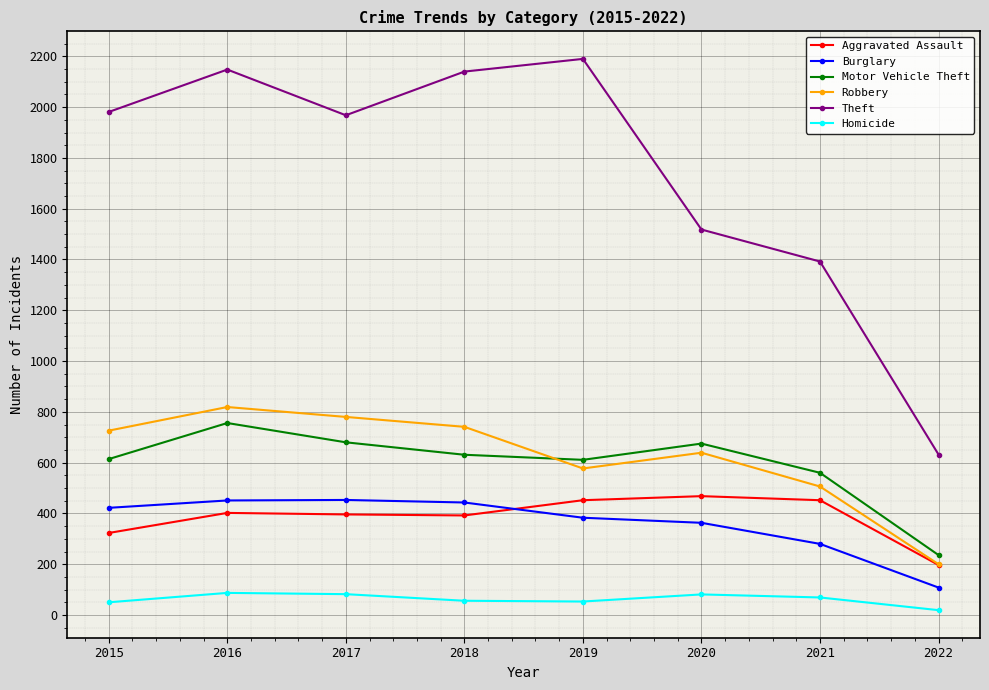

True or false: Theft has more than 2 interior local peaks.

False